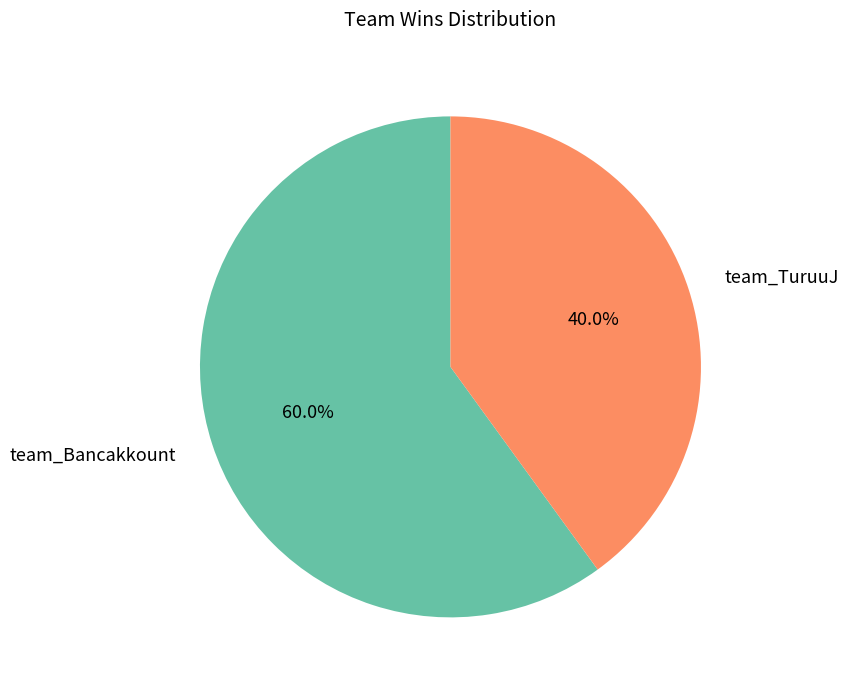

Which slice is the smallest?

team_TuruuJ